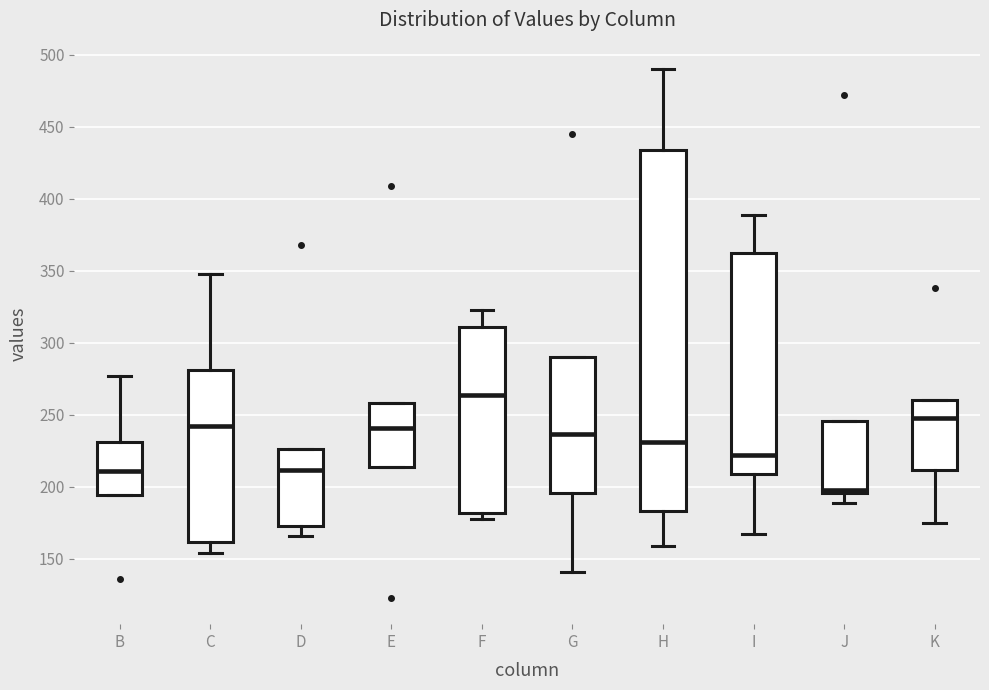

Reading left to right, transcribe this box plot: for each box, give where its median line is, the range the box spans, and where its two whiskers end, as read against the y-axis. The values are not printed on the chart, so give them approximately, as read against the axis.

B: median 210, box 195 to 230, whiskers 195 to 275
C: median 240, box 160 to 280, whiskers 155 to 350
D: median 210, box 175 to 225, whiskers 165 to 225
E: median 240, box 215 to 260, whiskers 215 to 260
F: median 265, box 180 to 310, whiskers 180 (just below the box's lower edge) to 325
G: median 235, box 195 to 290, whiskers 140 to 290
H: median 230, box 185 to 435, whiskers 160 to 490
I: median 220, box 210 to 360, whiskers 165 to 390
J: median 200, box 195 to 245, whiskers 190 to 245
K: median 250, box 210 to 260, whiskers 175 to 260